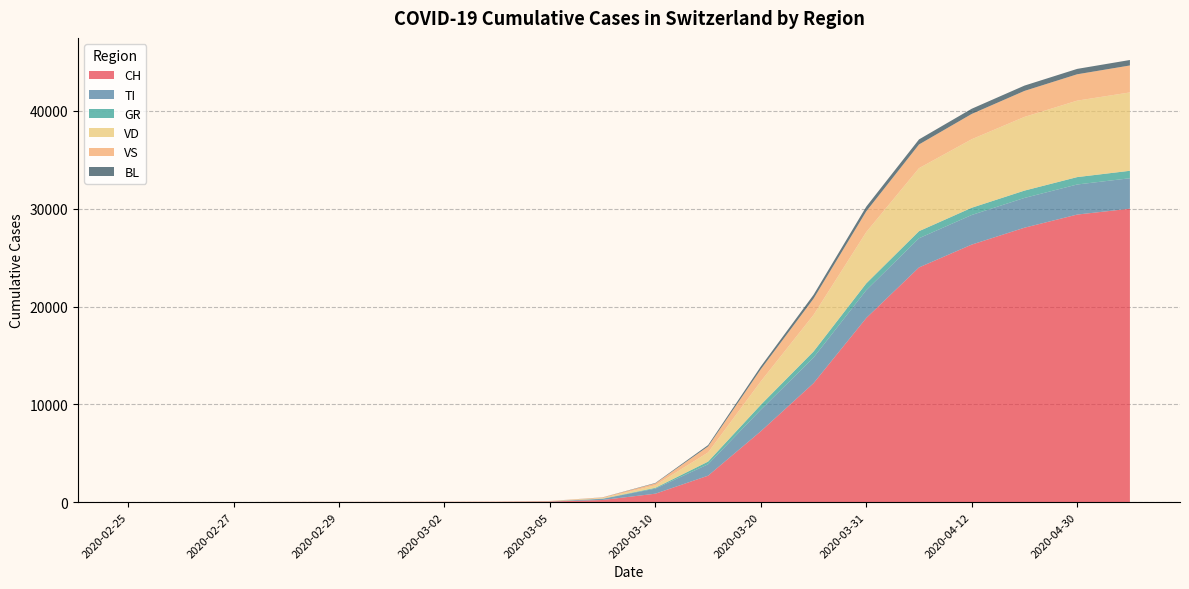

Reading left to right, what are all the values shown in this chart?

CH: 2020-02-25=0	2020-02-26=1	2020-02-27=2	2020-02-28=13	2020-02-29=15	2020-03-01=16	2020-03-02=22	2020-03-03=27	2020-03-05=56	2020-03-07=214	2020-03-10=858	2020-03-15=2700	2020-03-20=7245	2020-03-25=12161	2020-03-31=18827	2020-04-06=24000	2020-04-12=26336	2020-04-20=28063	2020-04-30=29407	2020-05-10=30009
TI: 2020-02-25=0	2020-02-26=0	2020-02-27=0	2020-02-28=0	2020-02-29=0	2020-03-01=0	2020-03-02=0	2020-03-03=0	2020-03-05=14	2020-03-07=121	2020-03-10=522	2020-03-15=1167	2020-03-20=2205	2020-03-25=2619	2020-03-31=2851	2020-04-06=2985	2020-04-12=3029	2020-04-20=3045	2020-04-30=3076	2020-05-10=3114
GR: 2020-02-25=0	2020-02-26=0	2020-02-27=0	2020-02-28=0	2020-02-29=0	2020-03-01=0	2020-03-02=0	2020-03-03=0	2020-03-05=2	2020-03-07=15	2020-03-10=79	2020-03-15=274	2020-03-20=503	2020-03-25=625	2020-03-31=691	2020-04-06=724	2020-04-12=740	2020-04-20=750	2020-04-30=756	2020-05-10=763
VD: 2020-02-25=0	2020-02-26=0	2020-02-27=0	2020-02-28=4	2020-02-29=4	2020-03-01=4	2020-03-02=6	2020-03-03=8	2020-03-05=16	2020-03-07=60	2020-03-10=256	2020-03-15=935	2020-03-20=2394	2020-03-25=3740	2020-03-31=5246	2020-04-06=6442	2020-04-12=7007	2020-04-20=7537	2020-04-30=7820	2020-05-10=8014
VS: 2020-02-25=0	2020-02-26=0	2020-02-27=0	2020-02-28=6	2020-02-29=6	2020-03-01=7	2020-03-02=10	2020-03-03=12	2020-03-05=22	2020-03-07=66	2020-03-10=196	2020-03-15=617	2020-03-20=1245	2020-03-25=1665	2020-03-31=2125	2020-04-06=2427	2020-04-12=2588	2020-04-20=2660	2020-04-30=2697	2020-05-10=2757
BL: 2020-02-25=0	2020-02-26=0	2020-02-27=0	2020-02-28=0	2020-02-29=1	2020-03-01=1	2020-03-02=1	2020-03-03=1	2020-03-05=3	2020-03-07=10	2020-03-10=45	2020-03-15=138	2020-03-20=280	2020-03-25=390	2020-03-31=479	2020-04-06=516	2020-04-12=531	2020-04-20=543	2020-04-30=551	2020-05-10=560